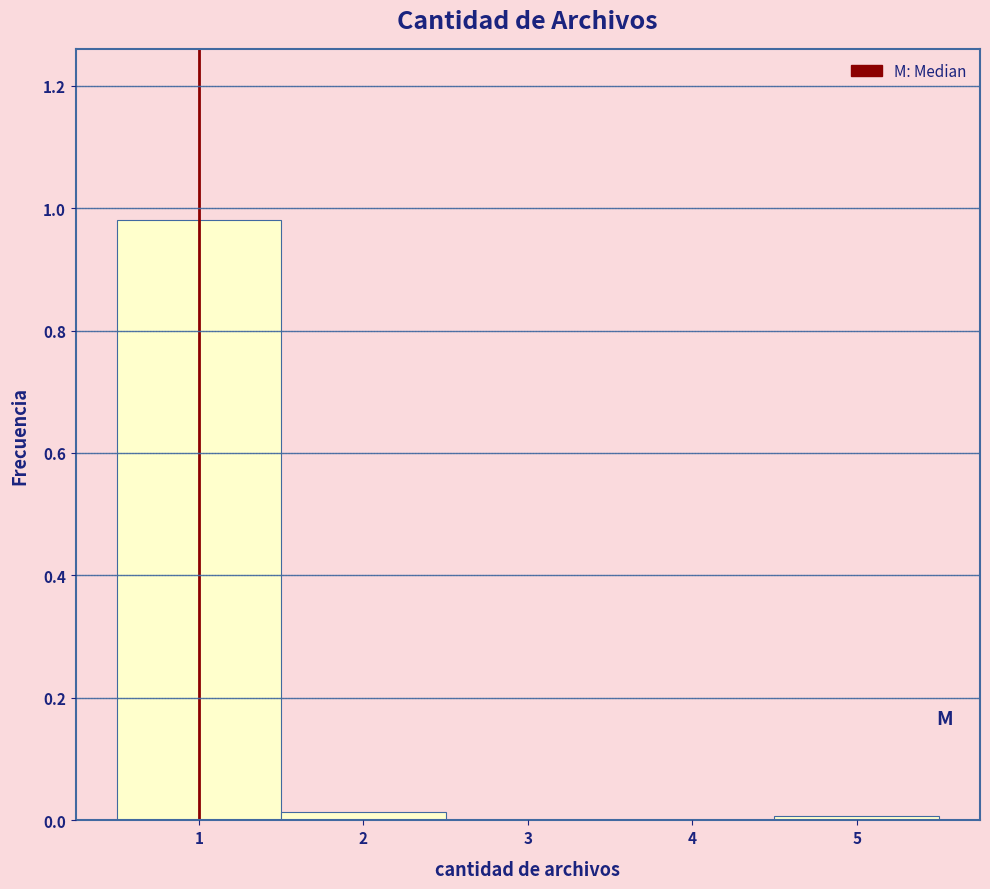

Reading left to right, list every bar in this chart as the range it spans on the x-axis followed by its height. The values are not printed on the chart, so give them approximately, as read against the axis.

0.5 to 1.5: 0.98
1.5 to 2.5: under 0.02
2.5 to 3.5: 0
3.5 to 4.5: 0
4.5 to 5.5: under 0.02